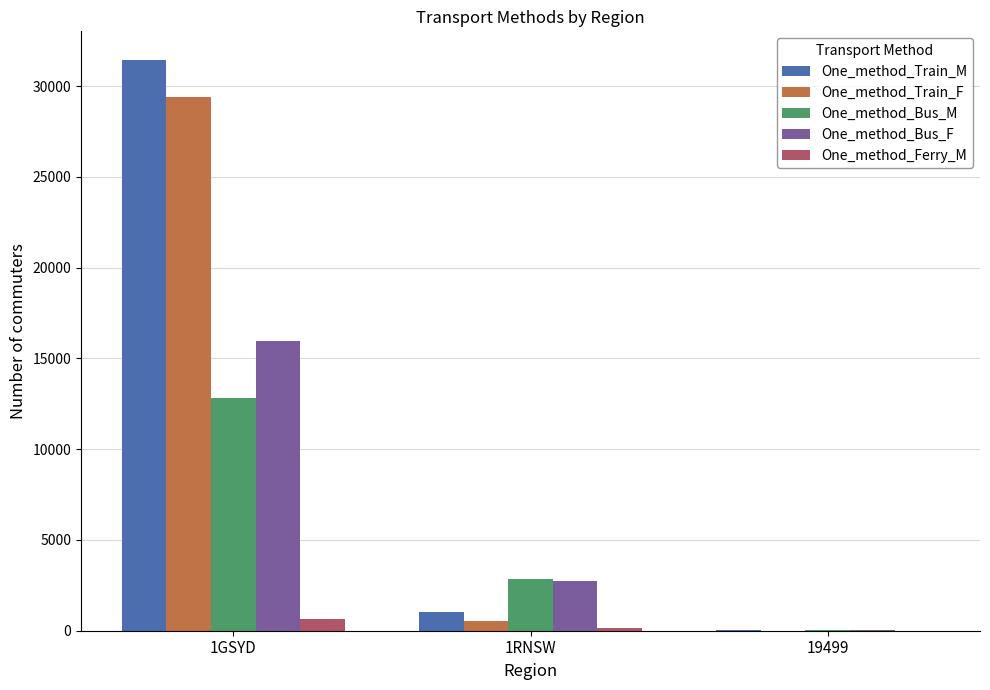

How many data points does each series have?

3